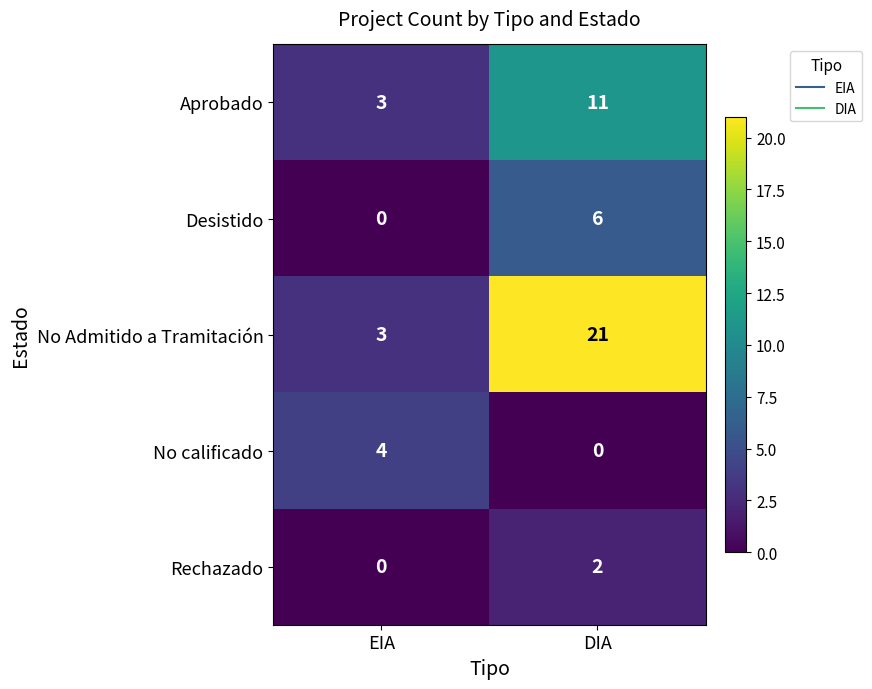

List the labels in order of Rechazado value, smallest first.

EIA, DIA